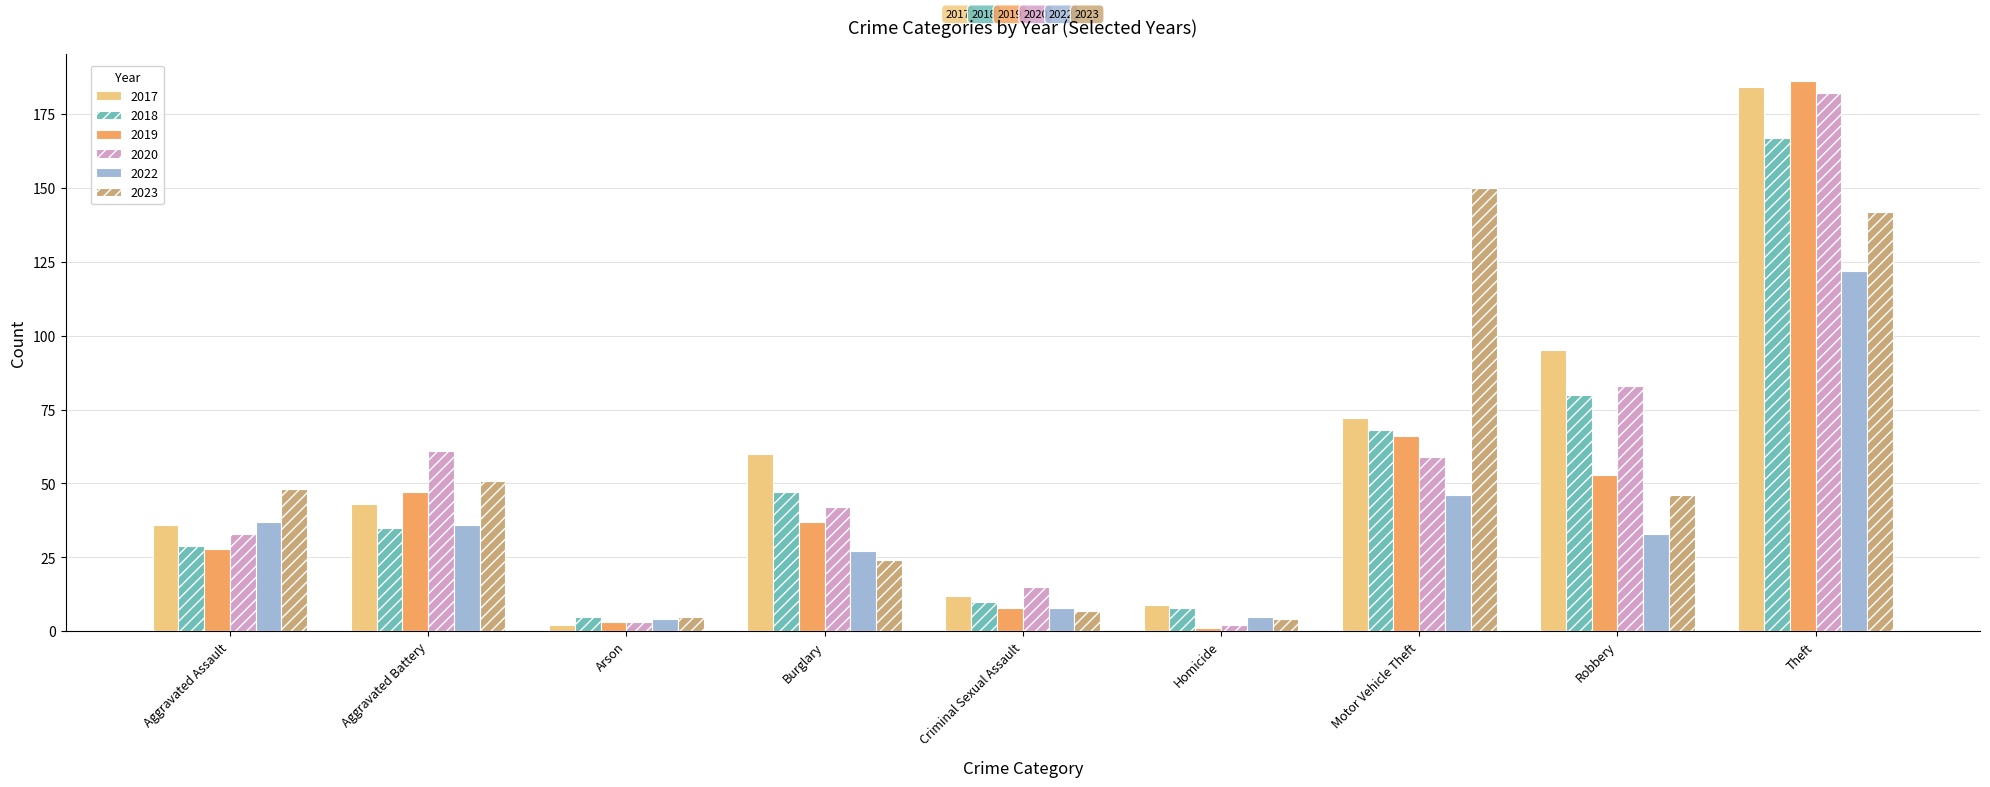

What is the sum of the 2018 values at Aggravated Assault and Criminal Sexual Assault?

39